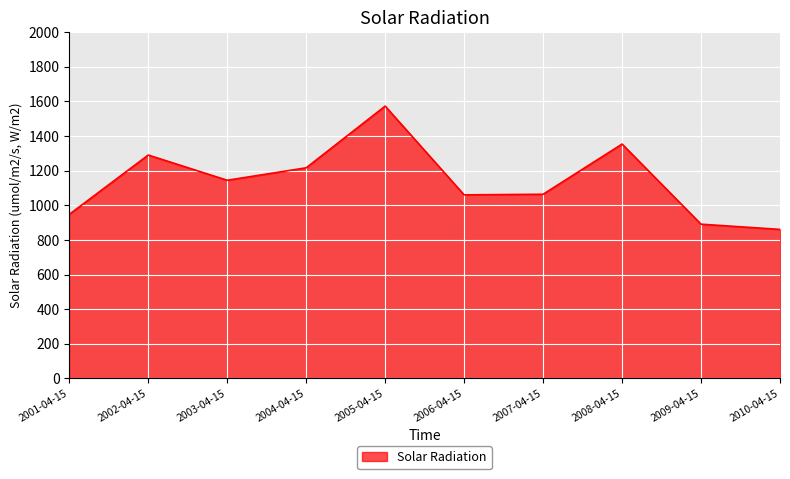

What is the difference between the maximum and minimum values?

712.4